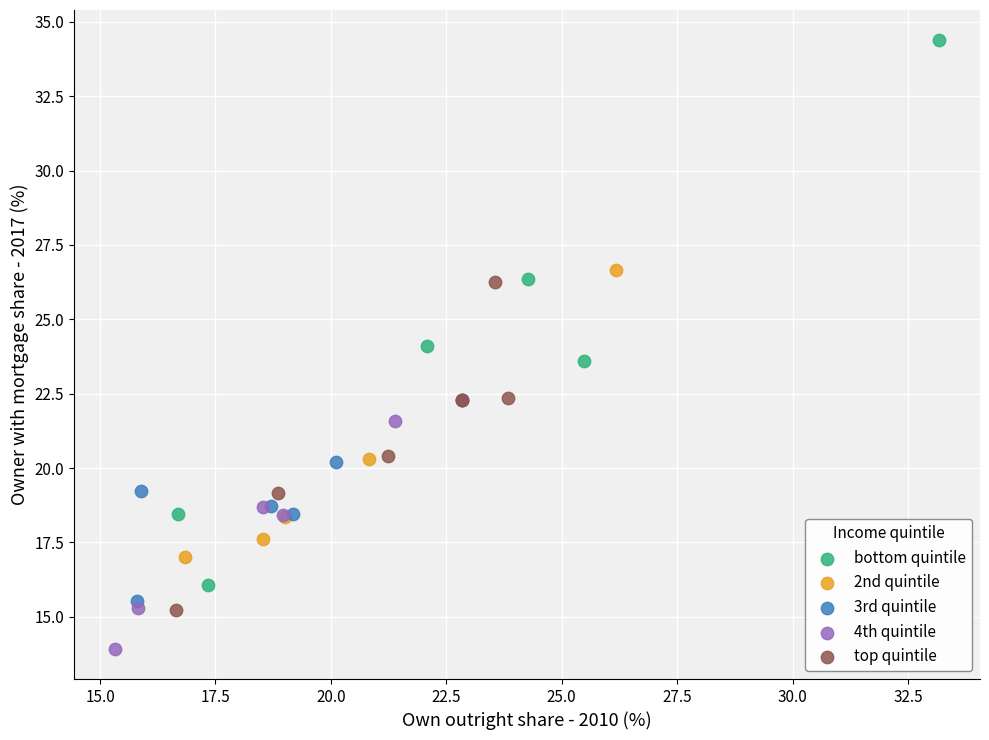

What are all the series names shown in the legend?

bottom quintile, 2nd quintile, 3rd quintile, 4th quintile, top quintile